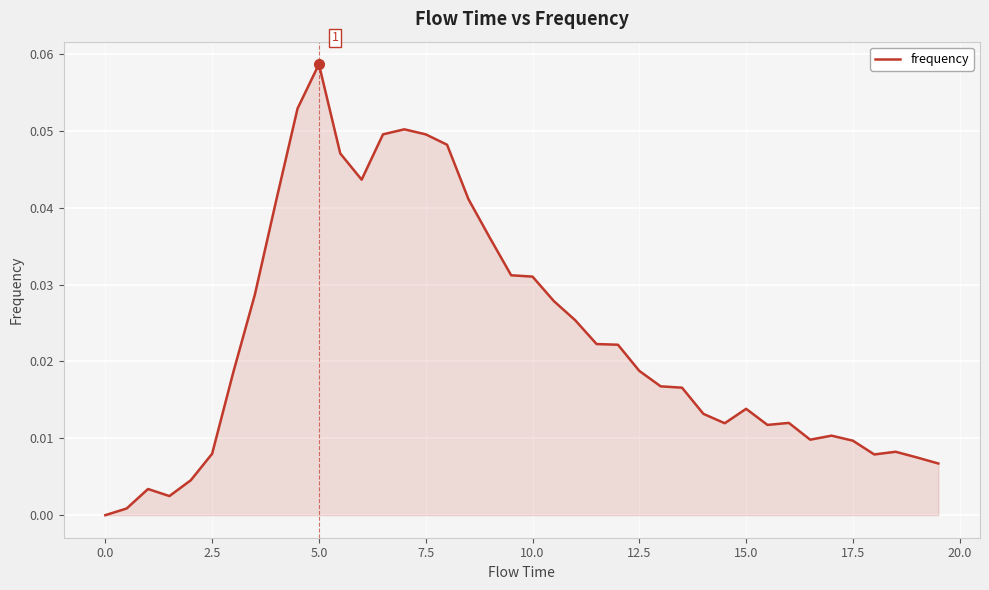

Reading right to left, extract all data points from this chart.

0.0	0.0	0.0	0.0	0.0	0.0	0.0	0.0	0.0	0.0	0.0	0.0	0.0	0.0	0.0	0.0	0.0	0.0	0.0	0.0	0.0	0.0	0.0	0.0	0.0	0.1	0.0	0.0	0.0	0.1	0.1	0.0	0.0	0.0	0.0	0.0	0.0	0.0	0.0	0.0